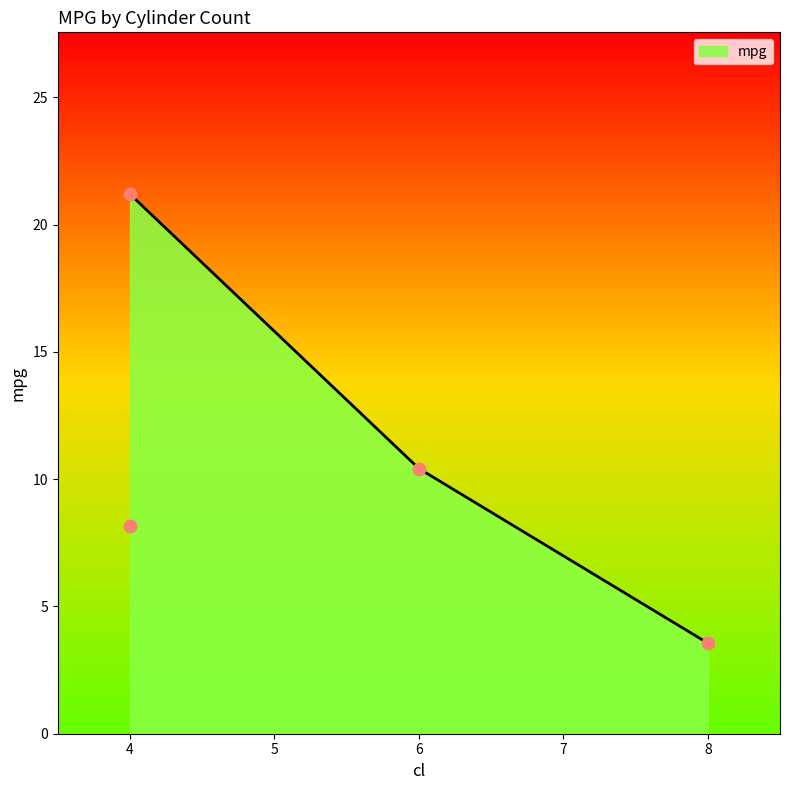

What is the change in value from 8 to 4?

+4.6